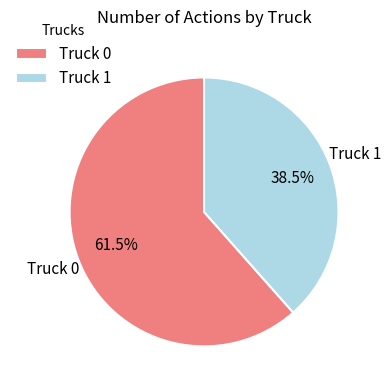

What percentage is NOT represented by Truck 0?

38.5%